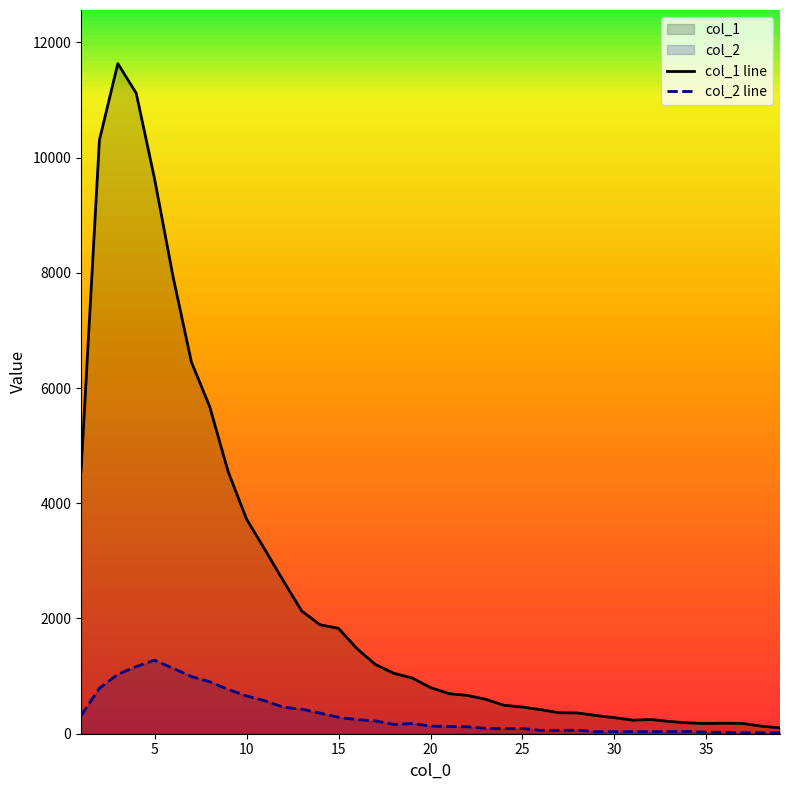

How many data points in col_1 line are above 801?

19